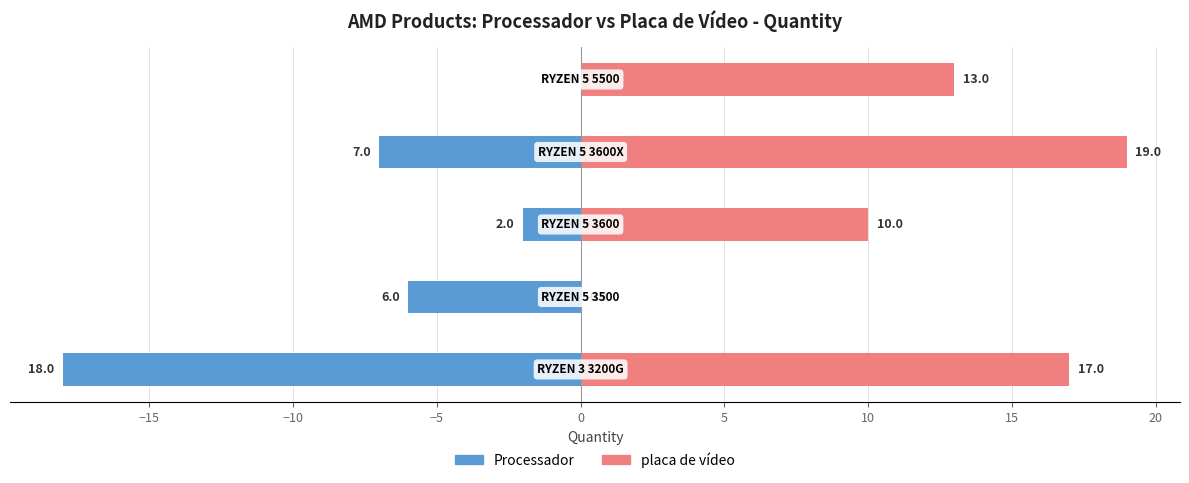

What is the difference between the second highest and minimum values in the Processador series?

16